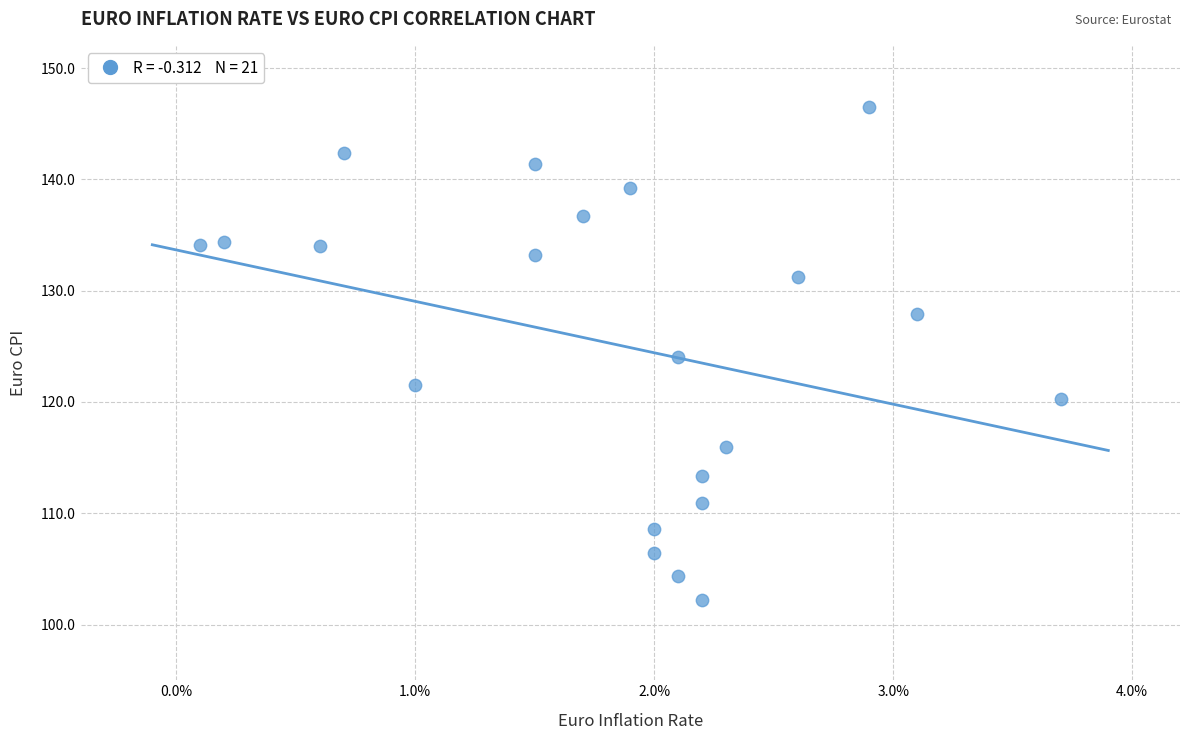

What is the range of Y values (max minus min)?

44.3